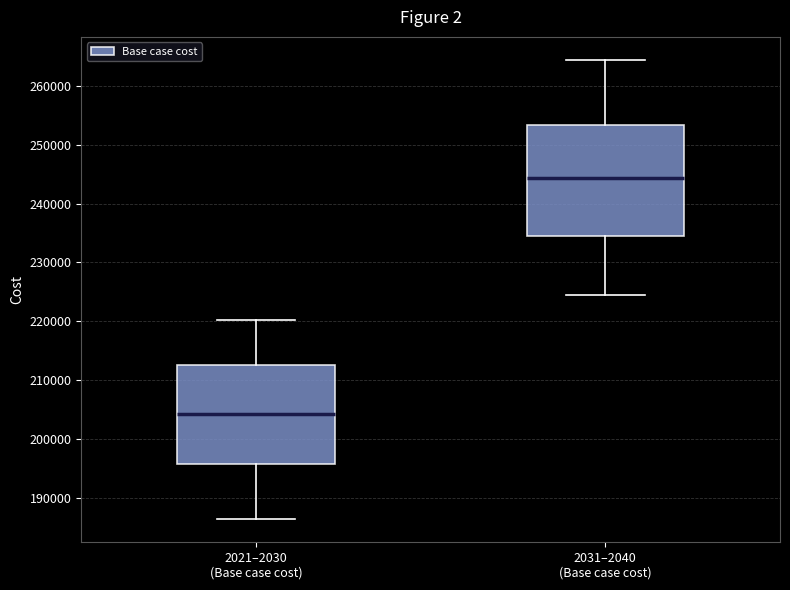

Reading left to right, transcribe this box plot: for each box, give where its median line is, the range the box spans, and where its two whiskers end, as read against the y-axis. The values are not printed on the chart, so give them approximately, as read against the axis.

2021–2030 (Base case cost): median 204000, box 196000 to 213000, whiskers 186000 to 220000
2031–2040 (Base case cost): median 244000, box 234000 to 253000, whiskers 225000 to 264000